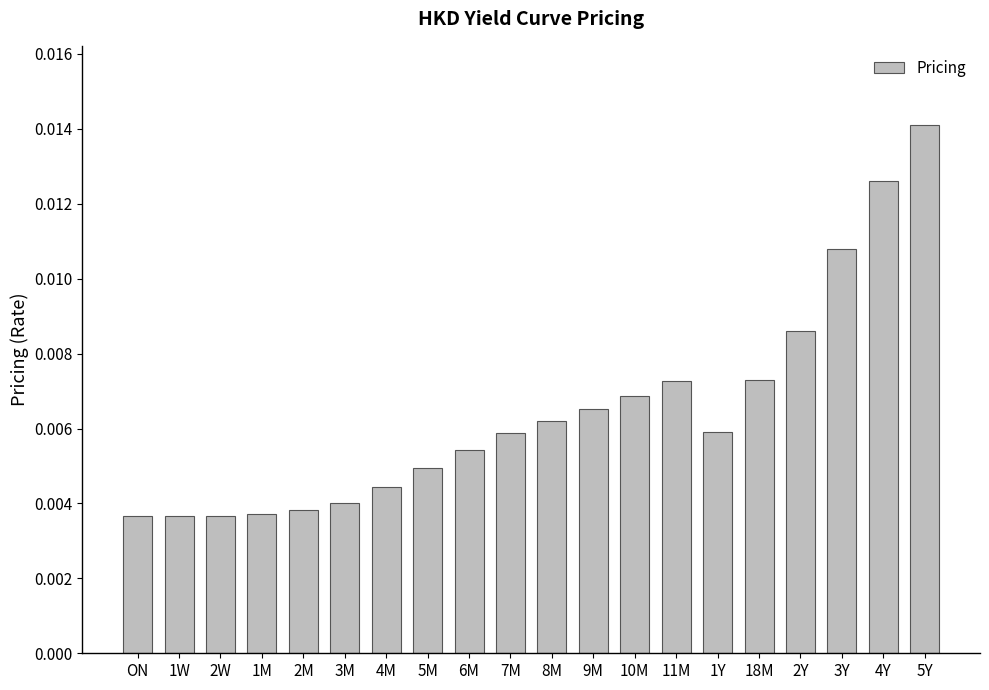

What is the label of the 12th bar from the left?

9M